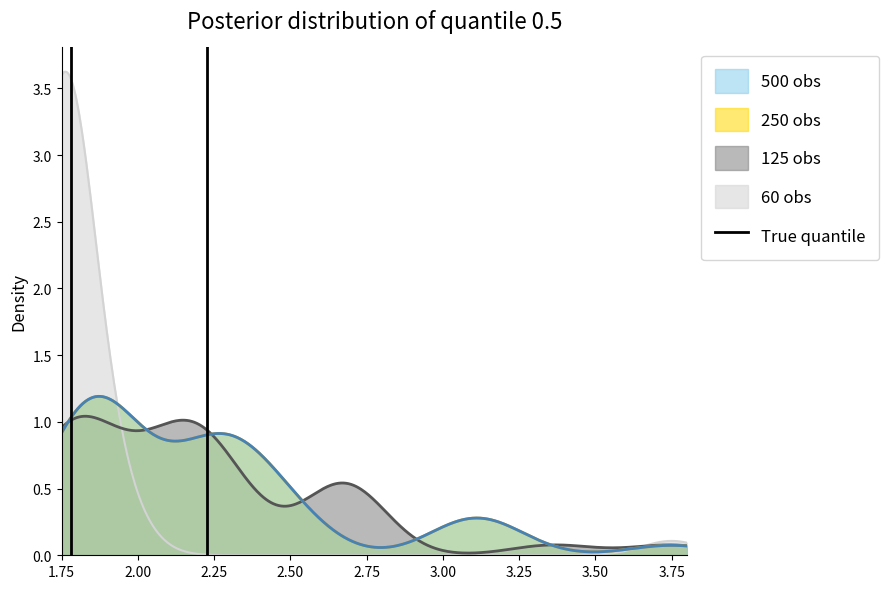

How many data points are less than 1?

1